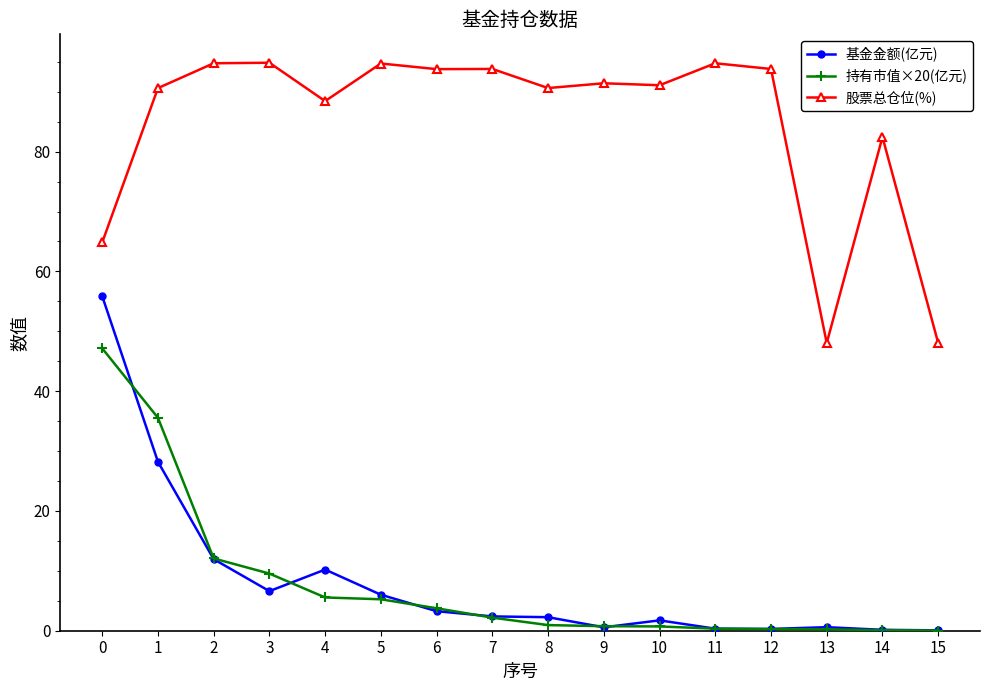

True or false: 股票总仓位(%) has more than 2 points higher than both neighbors.

True